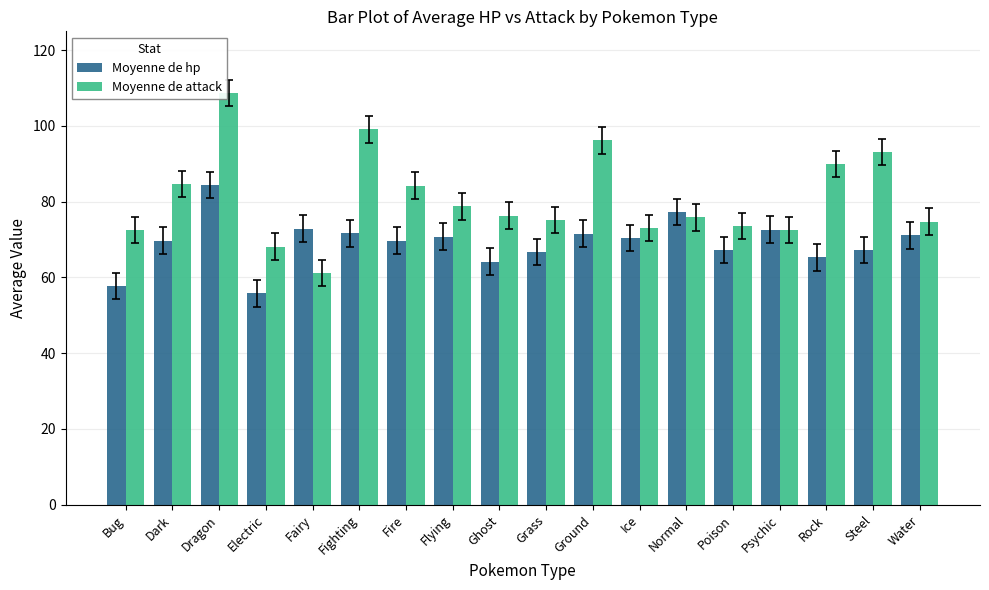

Which label corresponds to the largest value in the chart?

Dragon